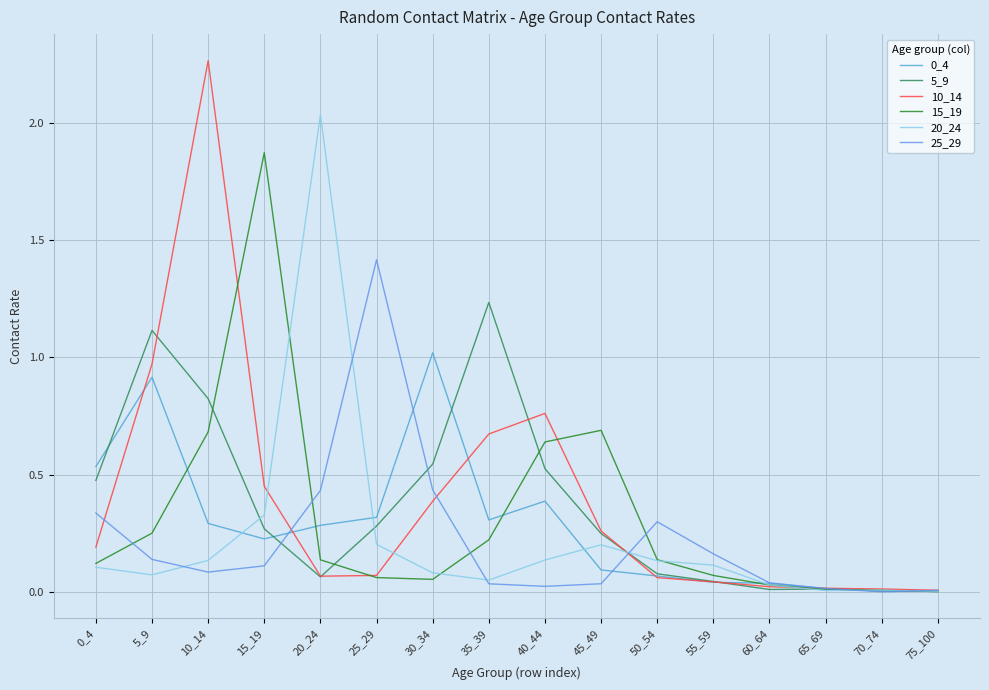

What is the value of the 15_19 point at the 4th from the left?

1.9